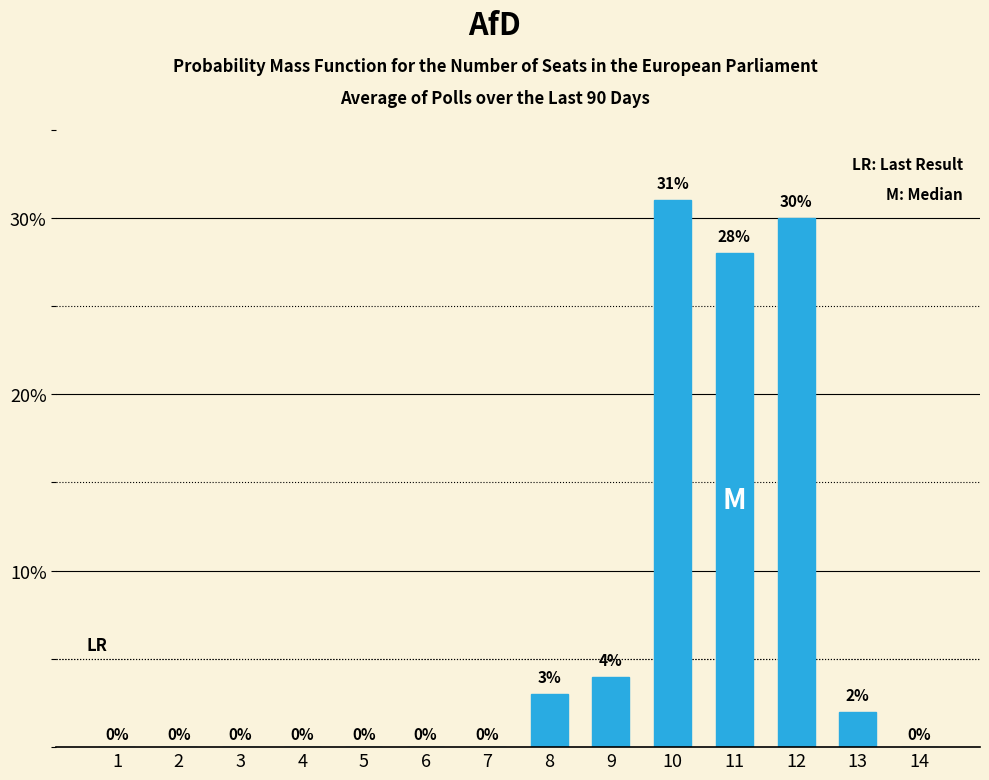

Reading left to right, transcribe all the data shown in this chart.

1=0	2=0	3=0	4=0	5=0	6=0	7=0	8=3	9=4	10=31	11=28	12=30	13=2	14=0